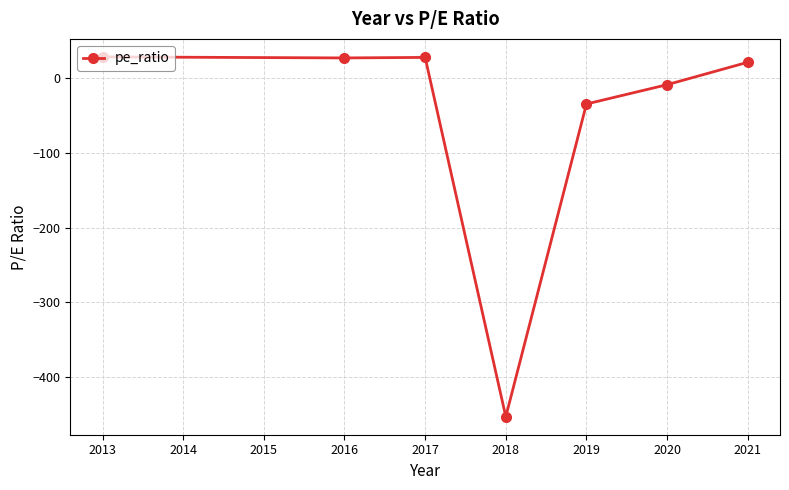

How many points are higher than both their immediate neighbors (excluding endpoints)?

1